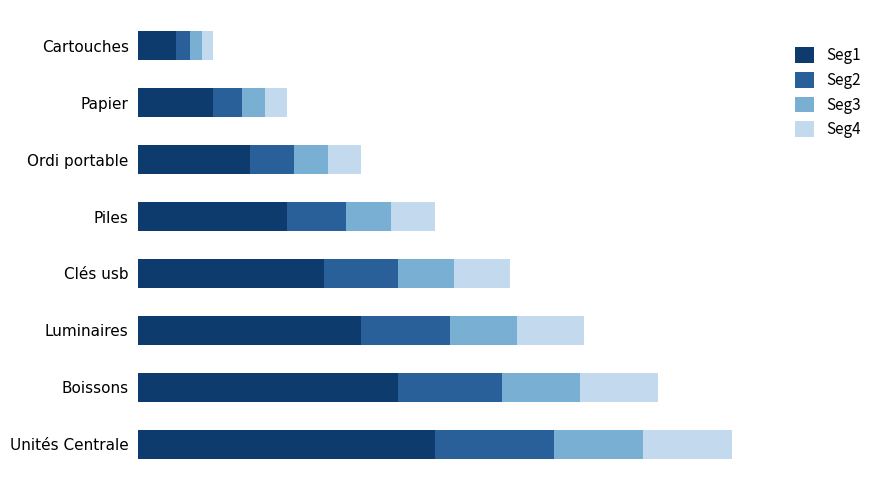

What are all the series names shown in the legend?

Seg1, Seg2, Seg3, Seg4